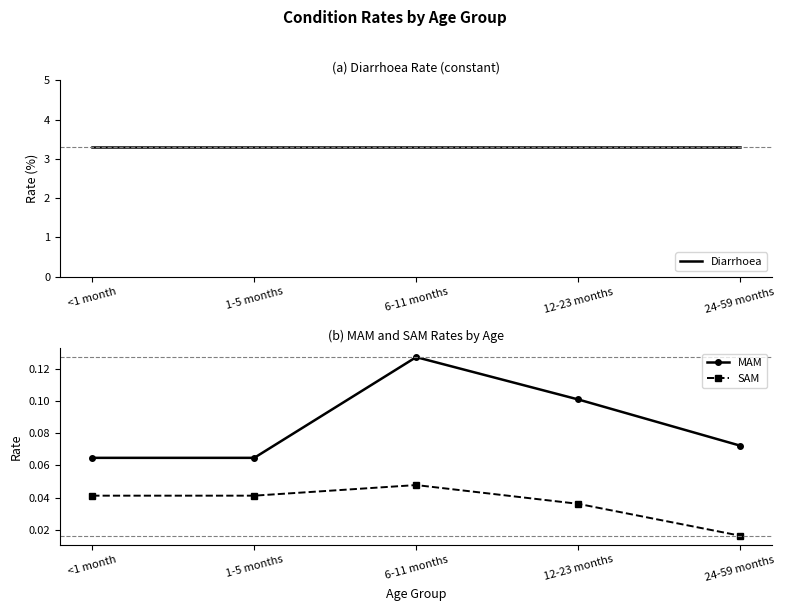

How many lines are shown in the chart?

3